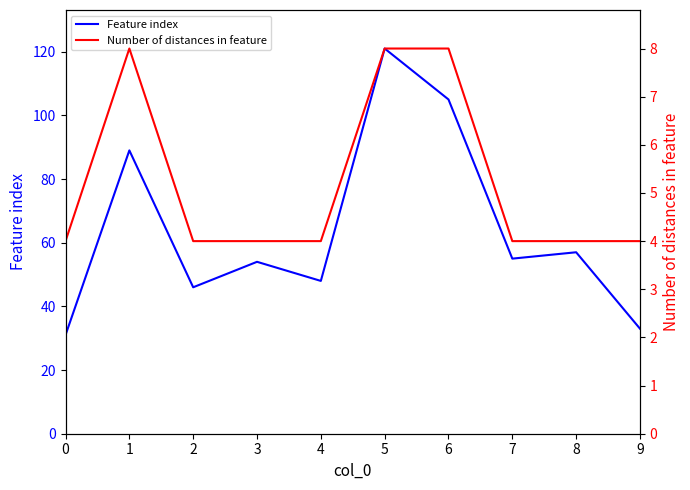

How many lines are shown in the chart?

2